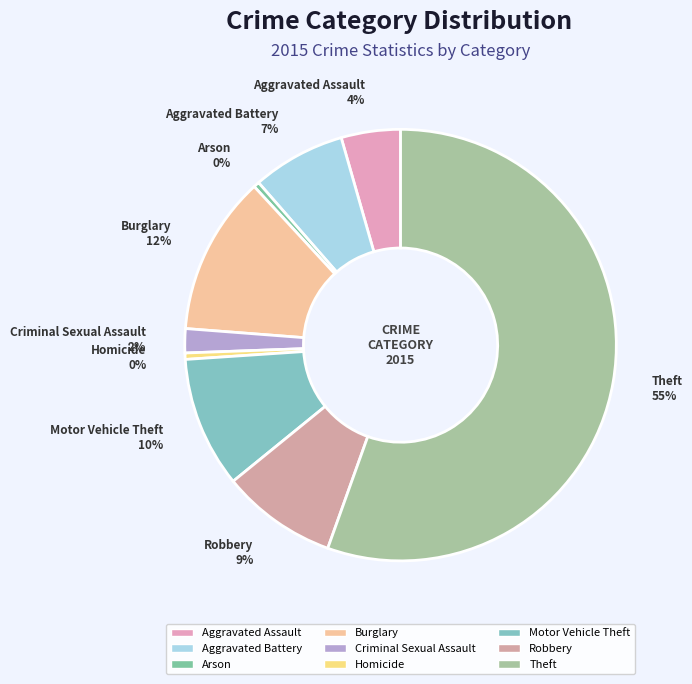

Between Homicide 0% and Burglary 12%, which is larger?

Burglary 12%